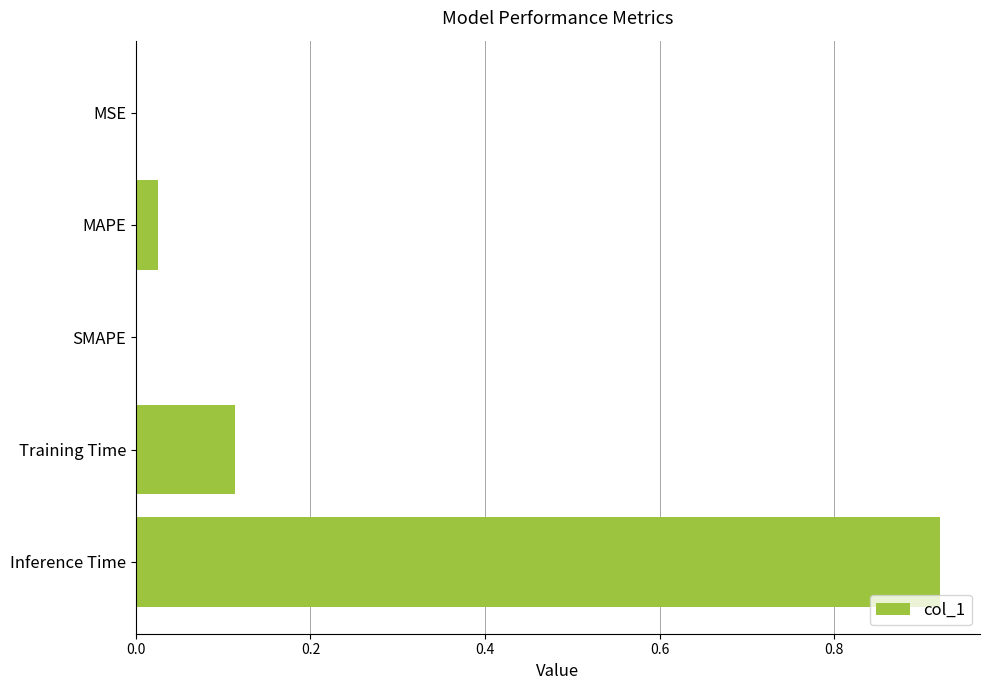

Which label corresponds to the largest value in the chart?

Inference Time